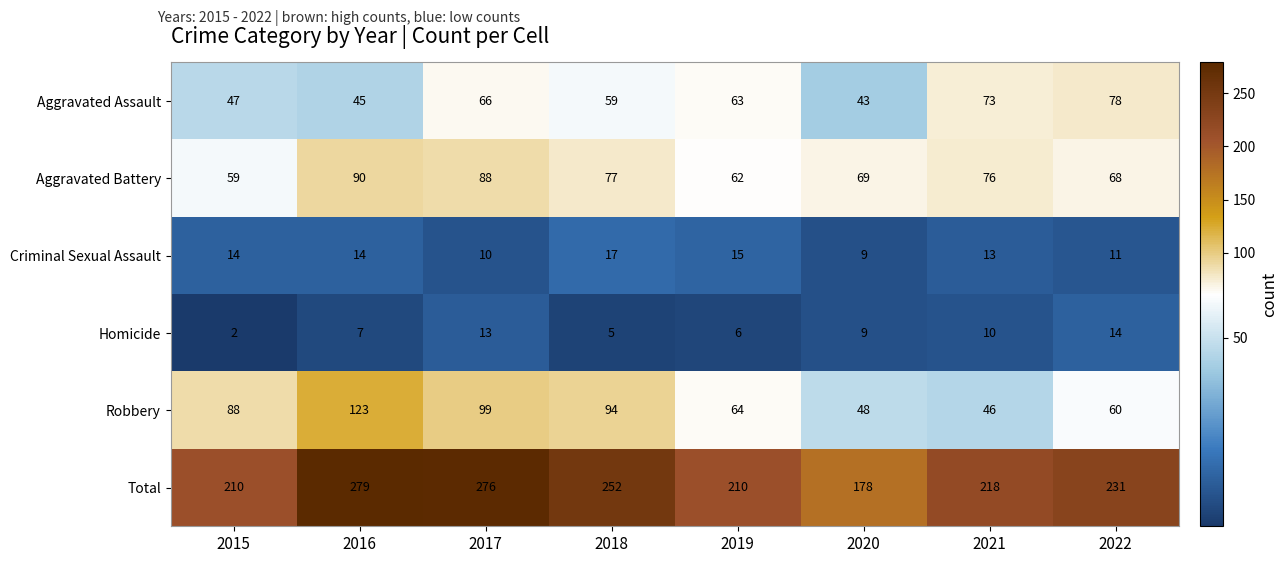

At how many categories does at least one series exceed 201?

7